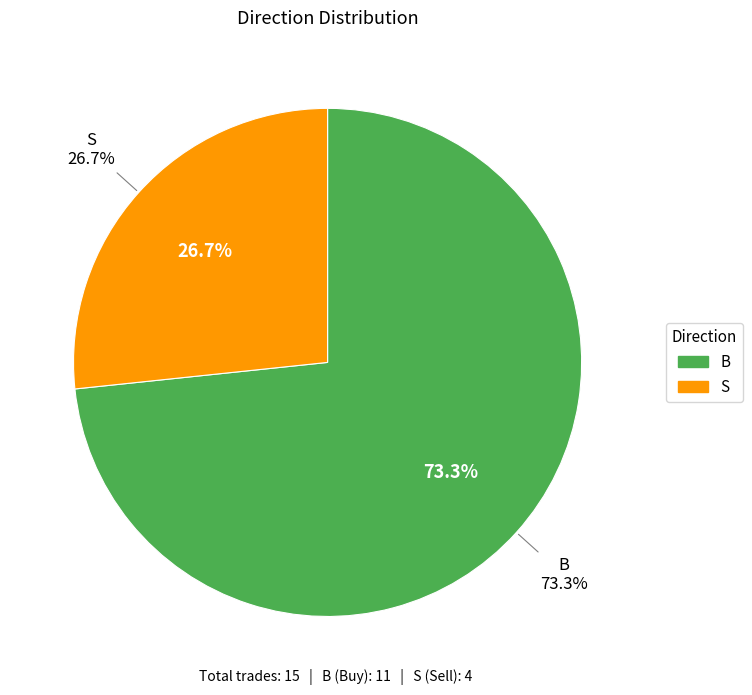

What is the majority slice?

B